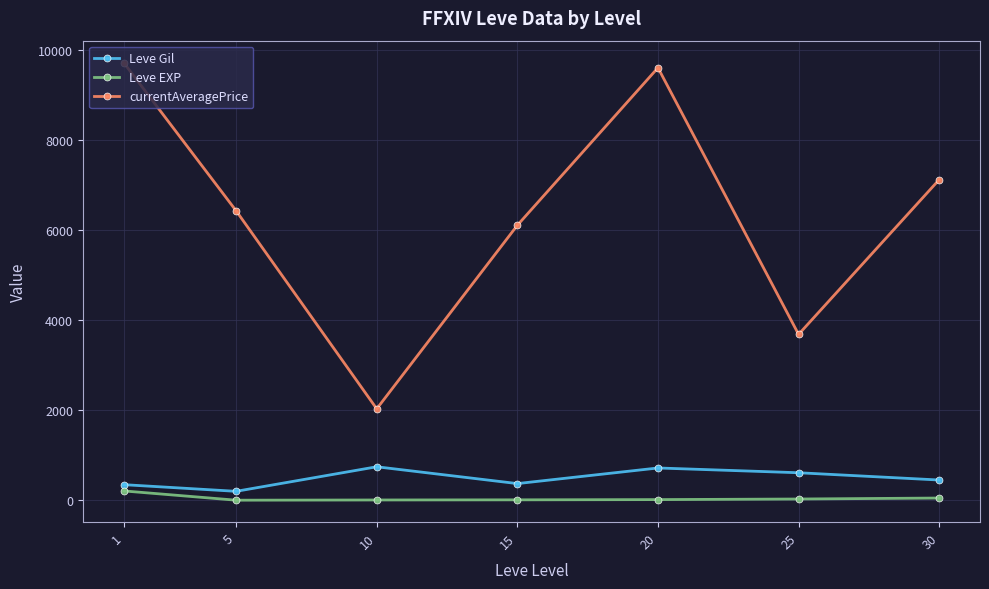

Rank the series at 10 from highest to lowest value.

currentAveragePrice, Leve Gil, Leve EXP